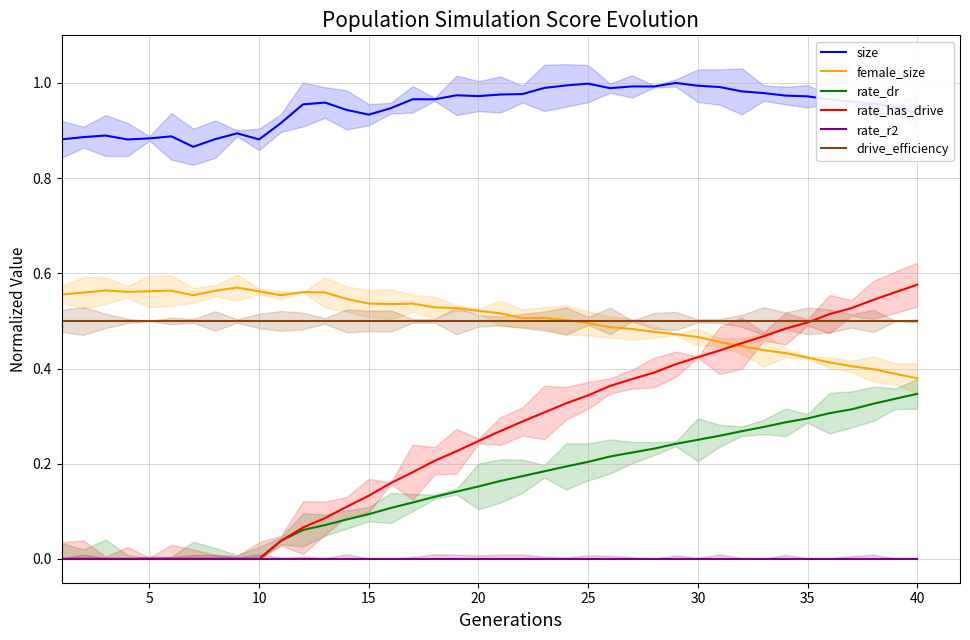

True or false: rate_r2 and female_size cross at least once.

False